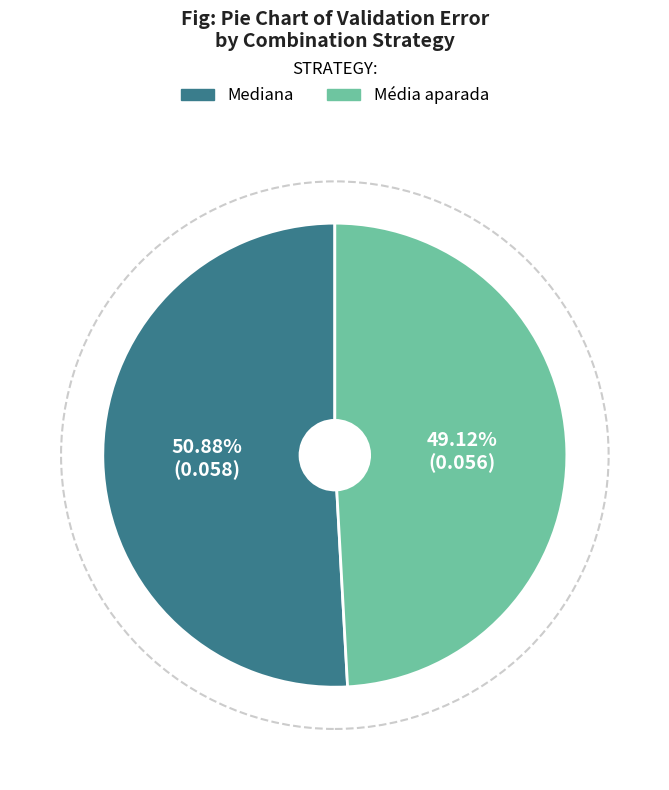

Does Mediana represent more than half of the total?

Yes